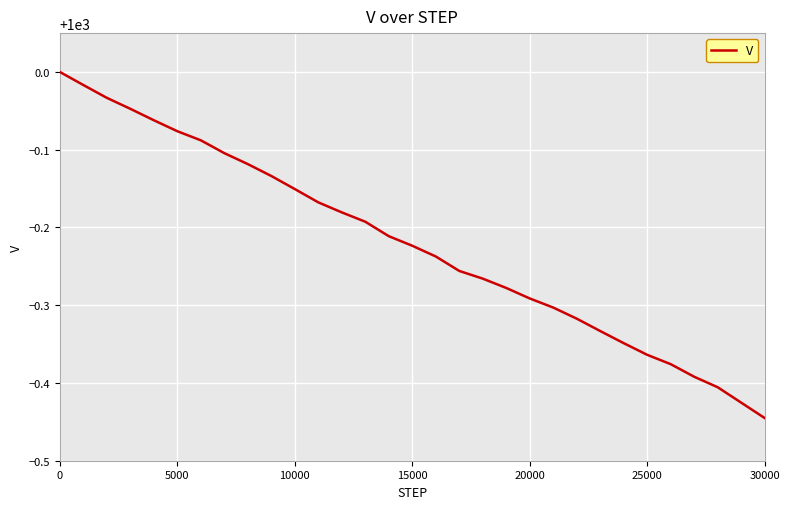

What is the difference between the maximum and minimum values?

0.4